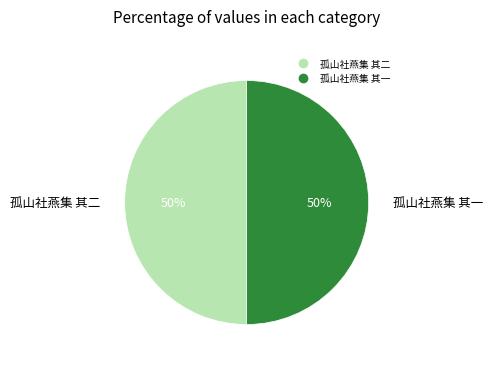

What percentage is the 孤山社燕集 其一 slice, to the nearest percent?

50%